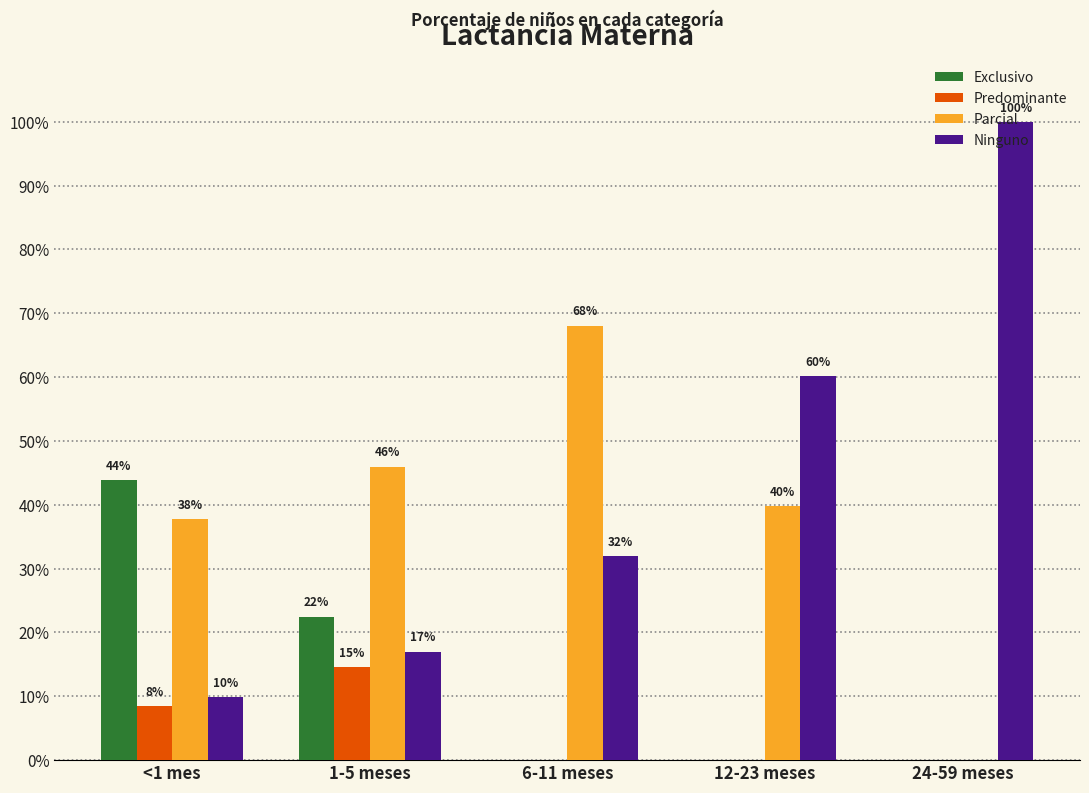

What is the maximum value for Predominante?

0.1